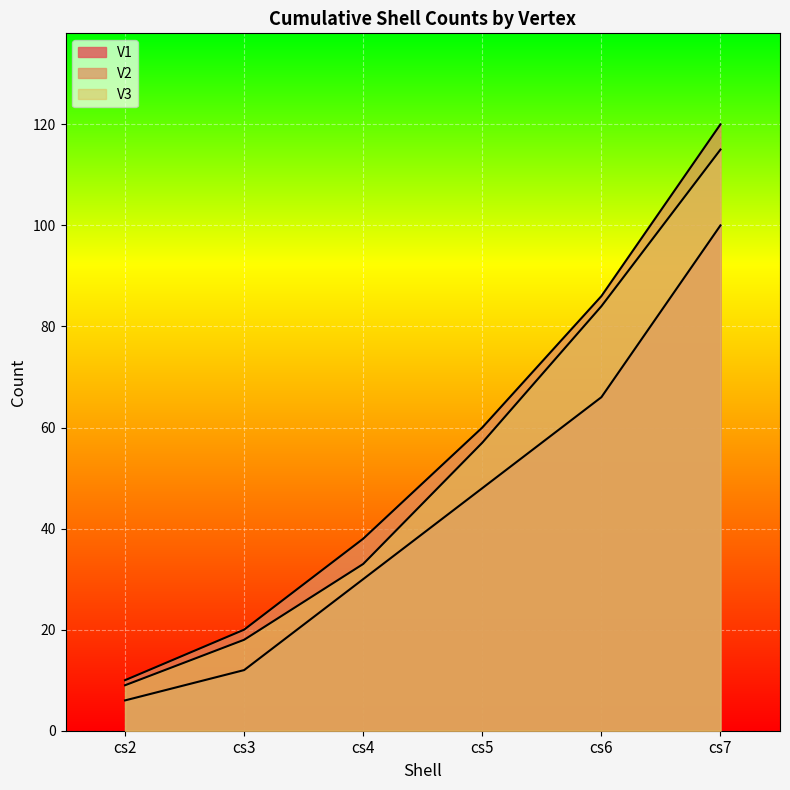

At which label does V3 first exceed 57?

cs6